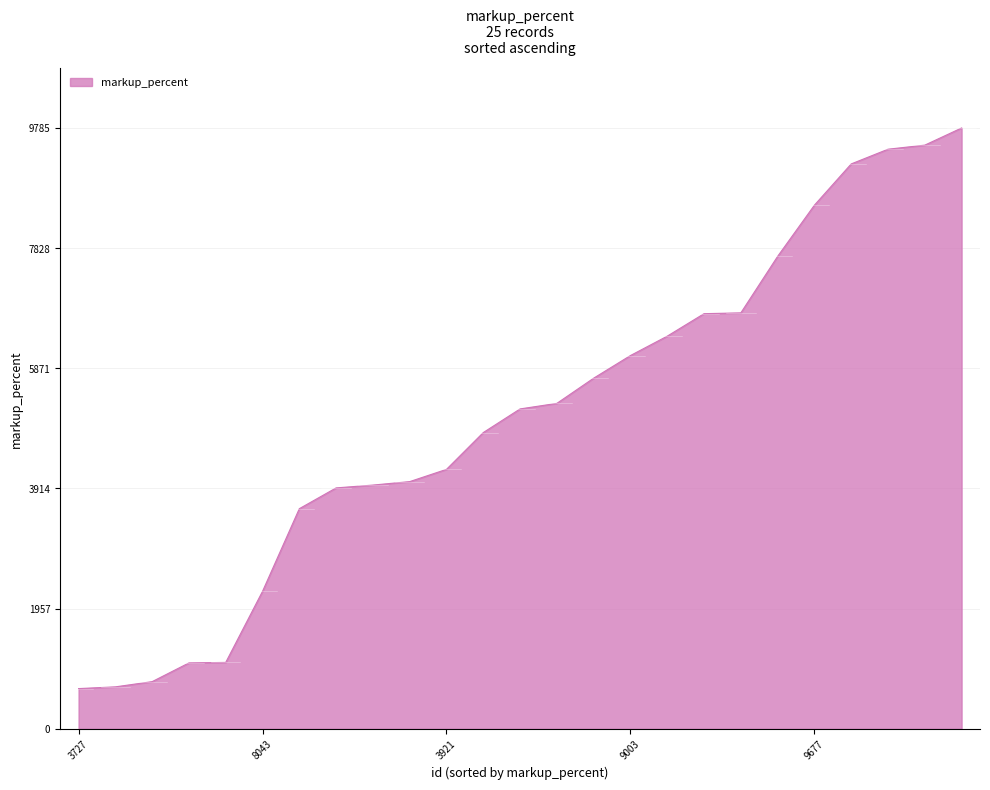

What is the difference between the maximum and minimum values?

9130.3